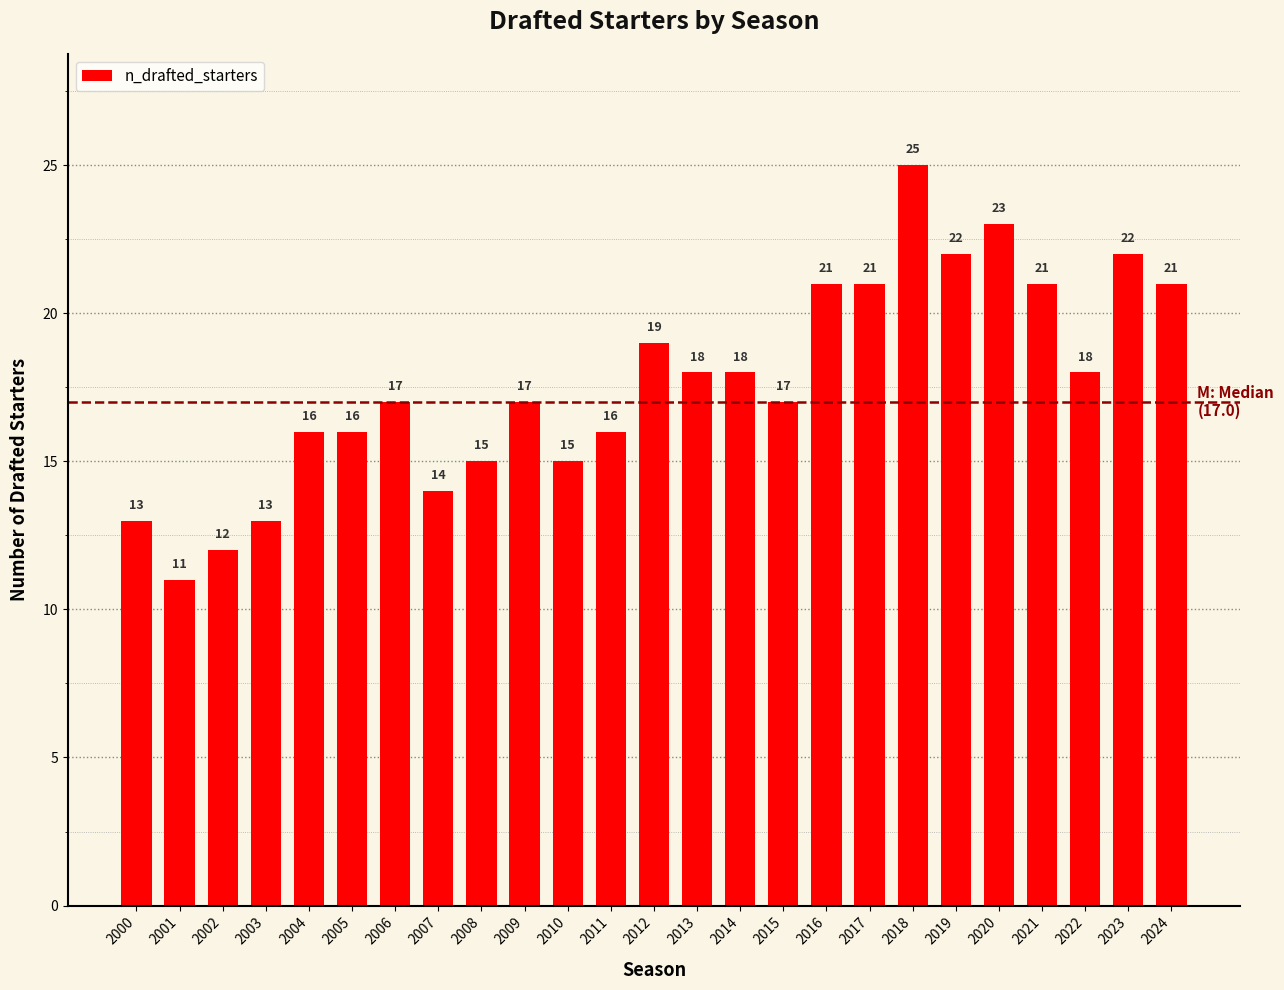

At which category does the chart reach its minimum across all series?

2001